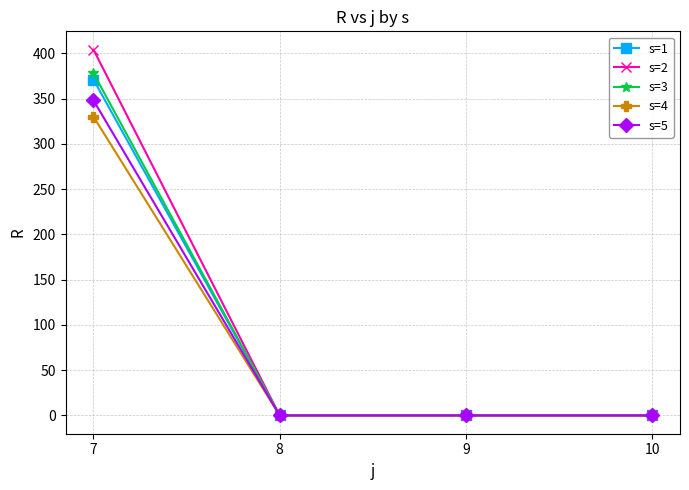

The s=5 series shows 0 at 10. True or false?

True